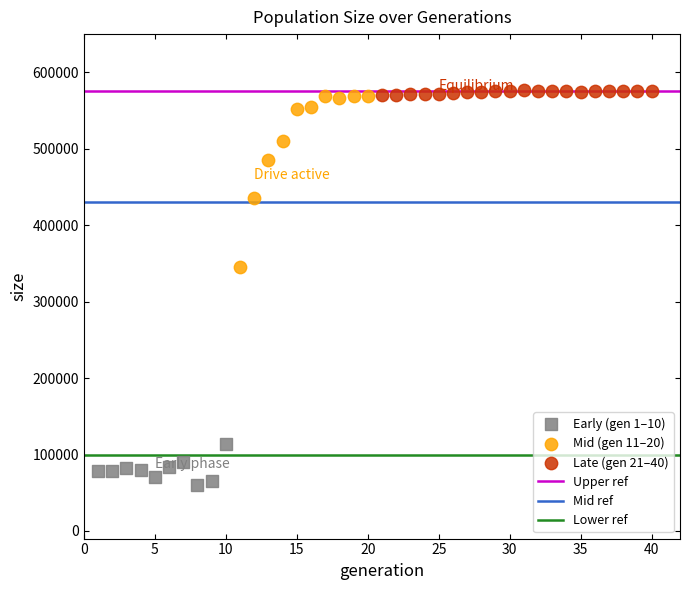

Which series reaches the minimum Y coordinate?

Early (gen 1–10)